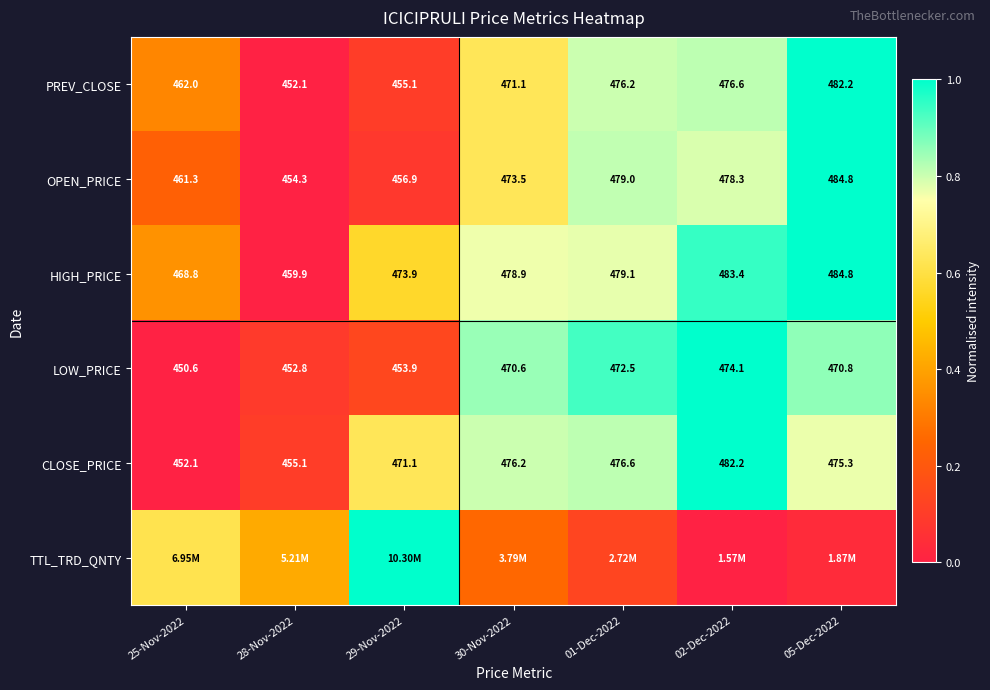

Is the value of LOW_PRICE at 01-Dec-2022 greater than the value of CLOSE_PRICE at 30-Nov-2022?

No